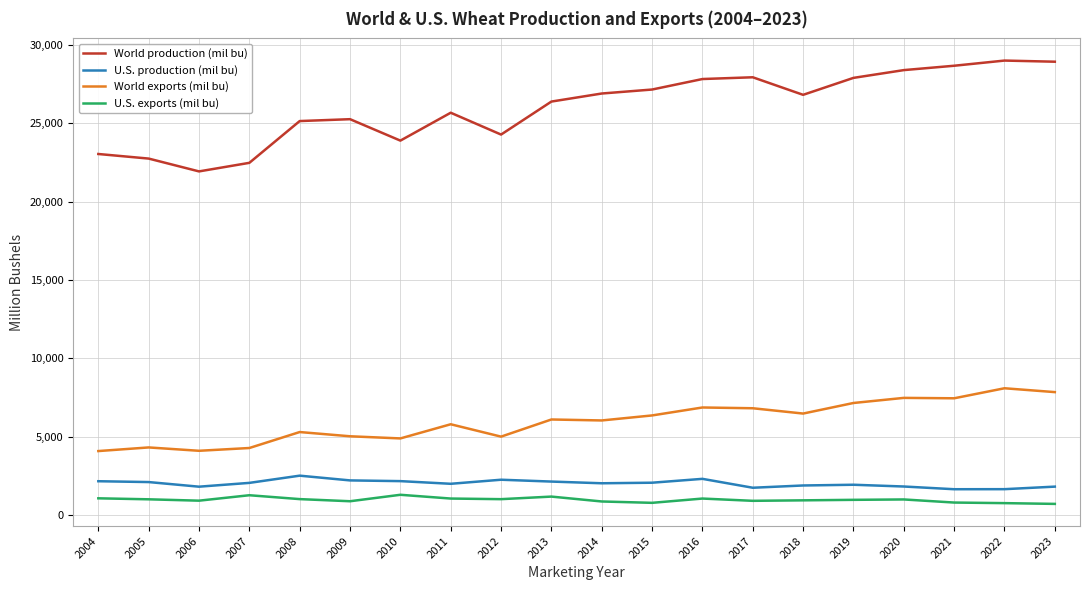

What is the spread (max minus min) of values at 2009?

24383.1